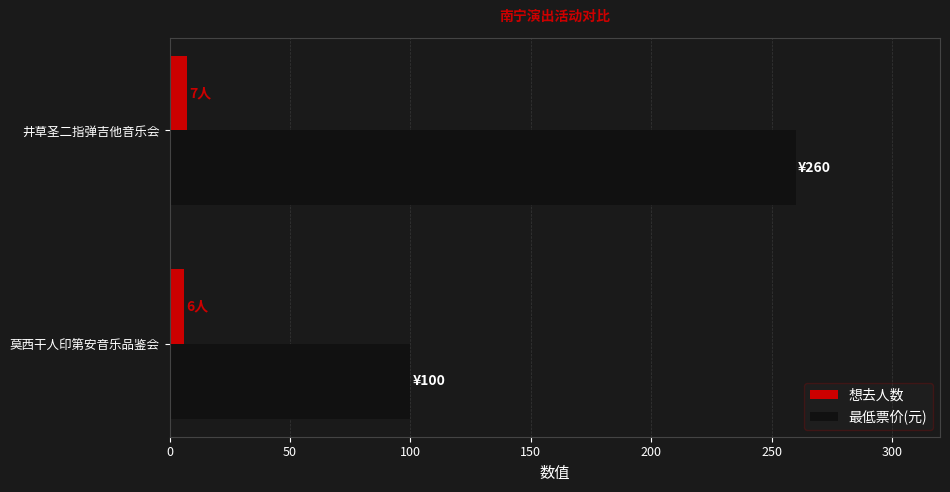

What is the maximum value shown in the chart?

260